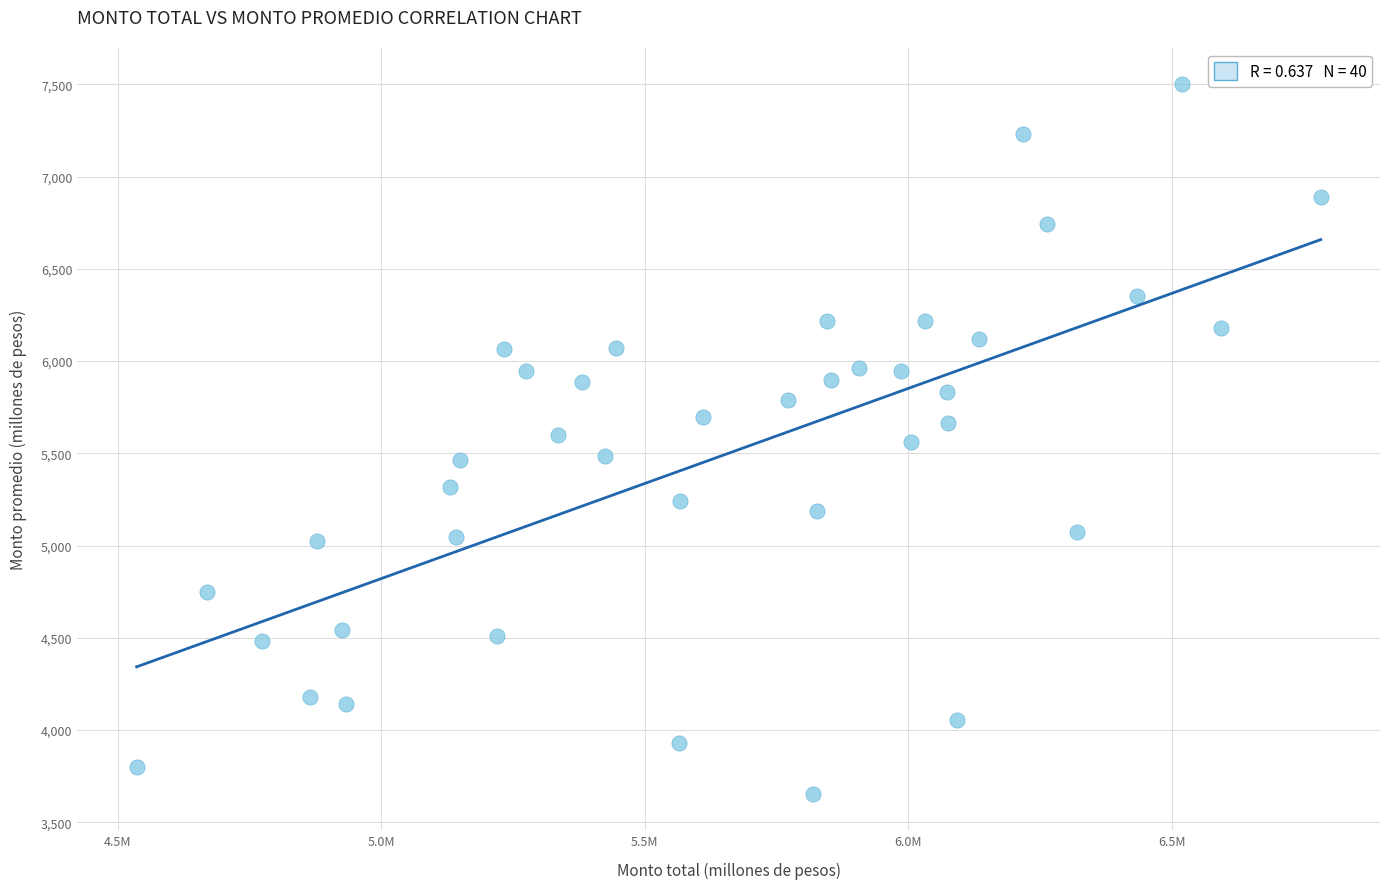

What is the range of X values (max minus min)?

2247636